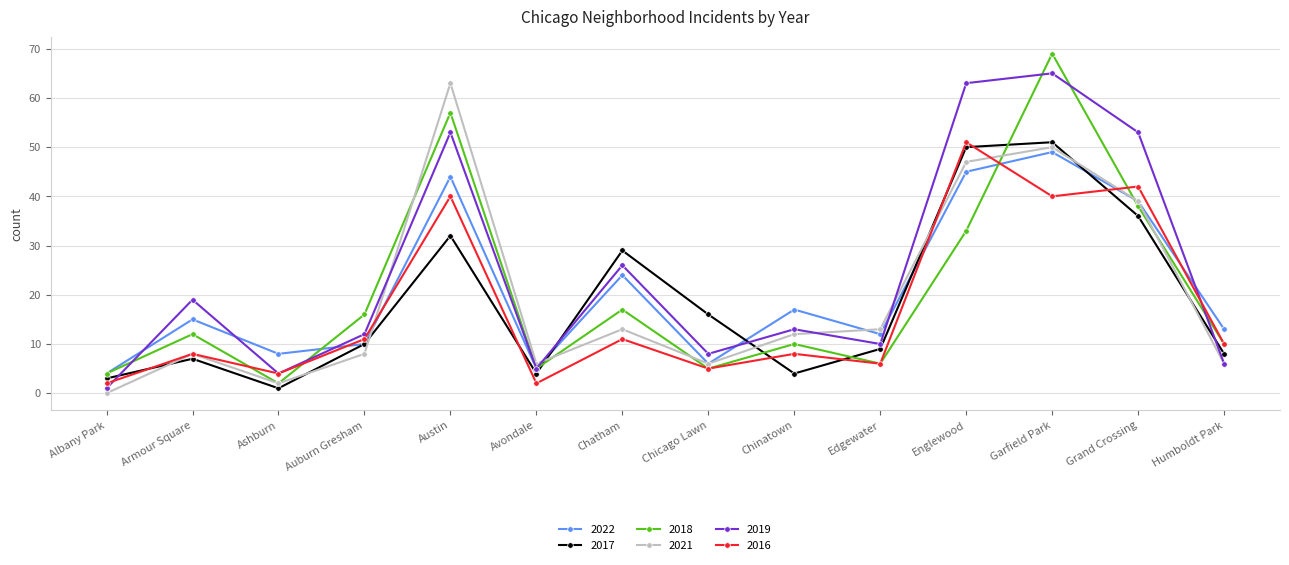

Rank the series at Austin from highest to lowest value.

2021, 2018, 2019, 2022, 2016, 2017